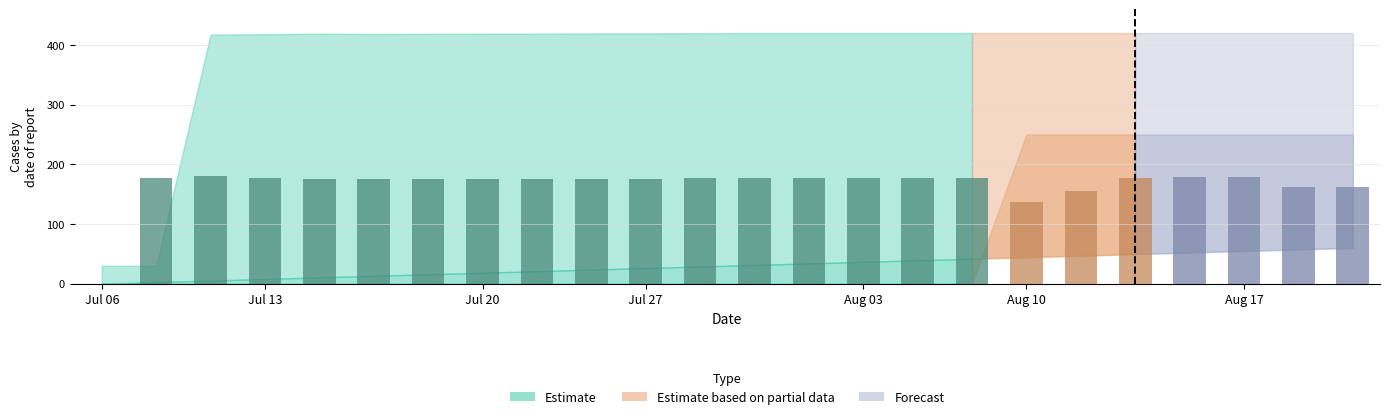

What is the maximum value shown in the chart?

180.0